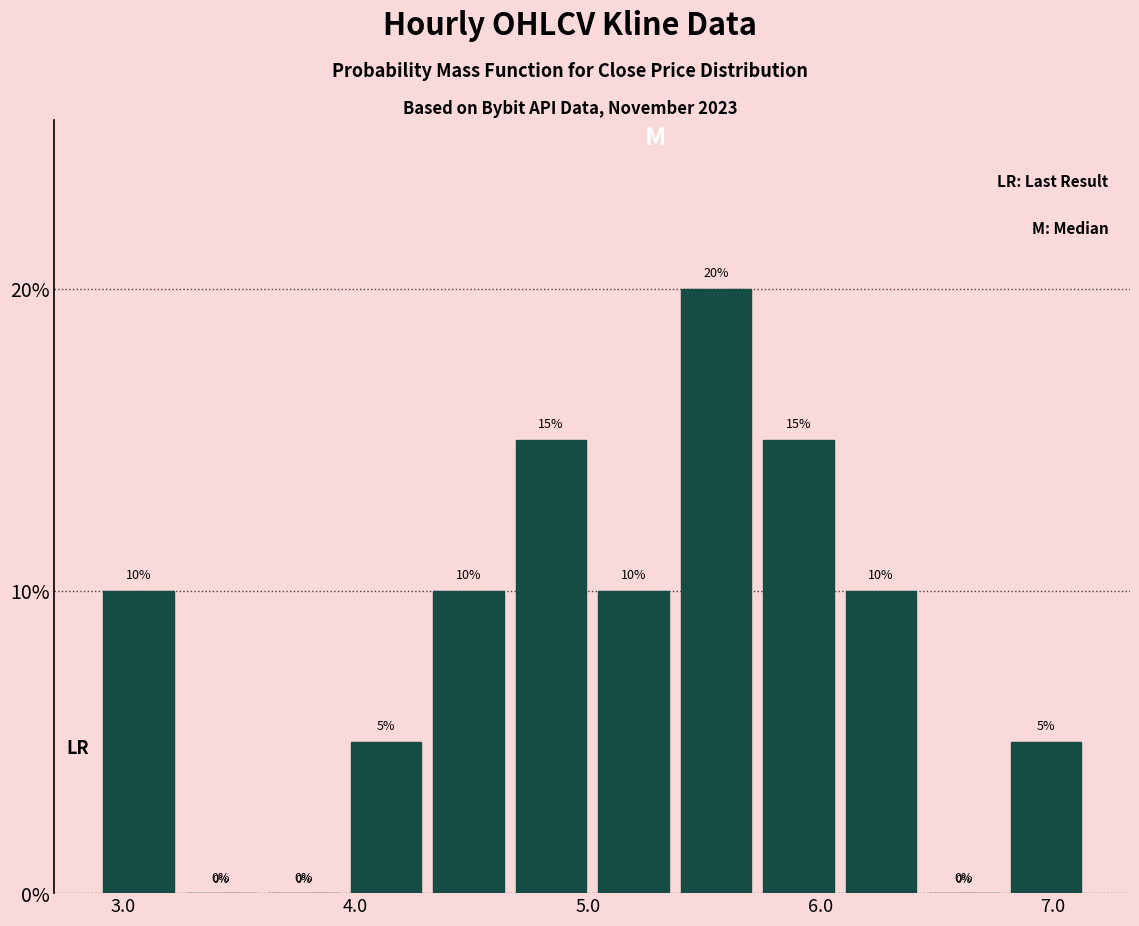

Read against the x-axis, roughly where is the centre of the tallest bar?

5.6